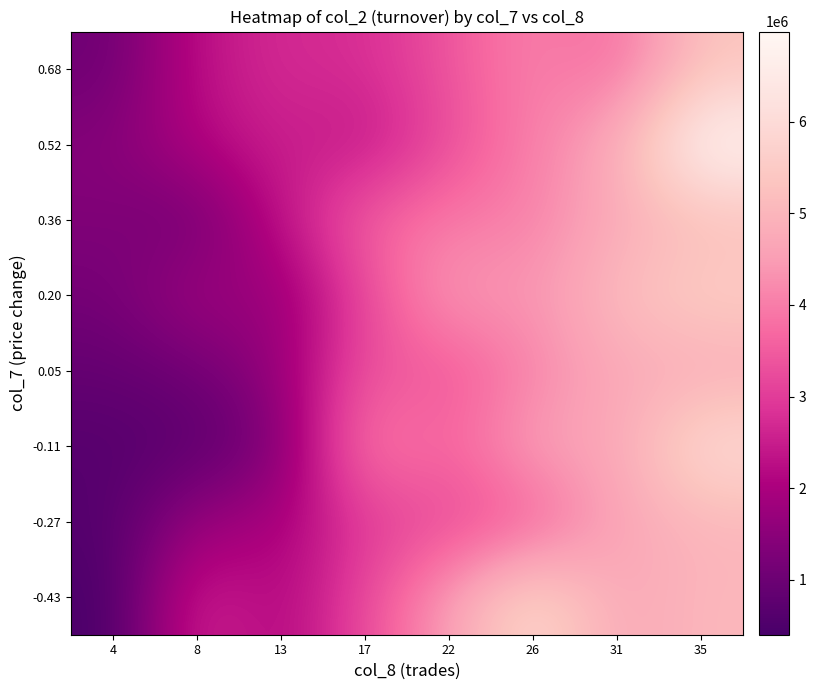

What is the smallest value displayed?

397150.0